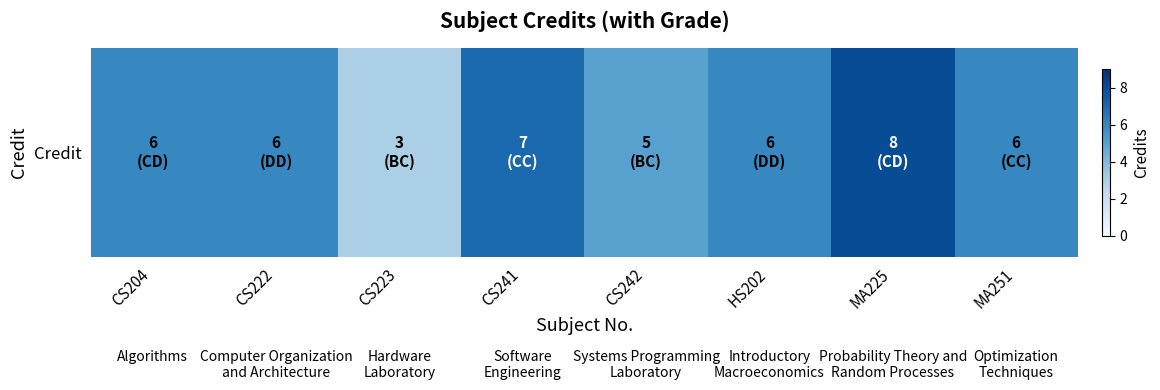

What is the average value?

6